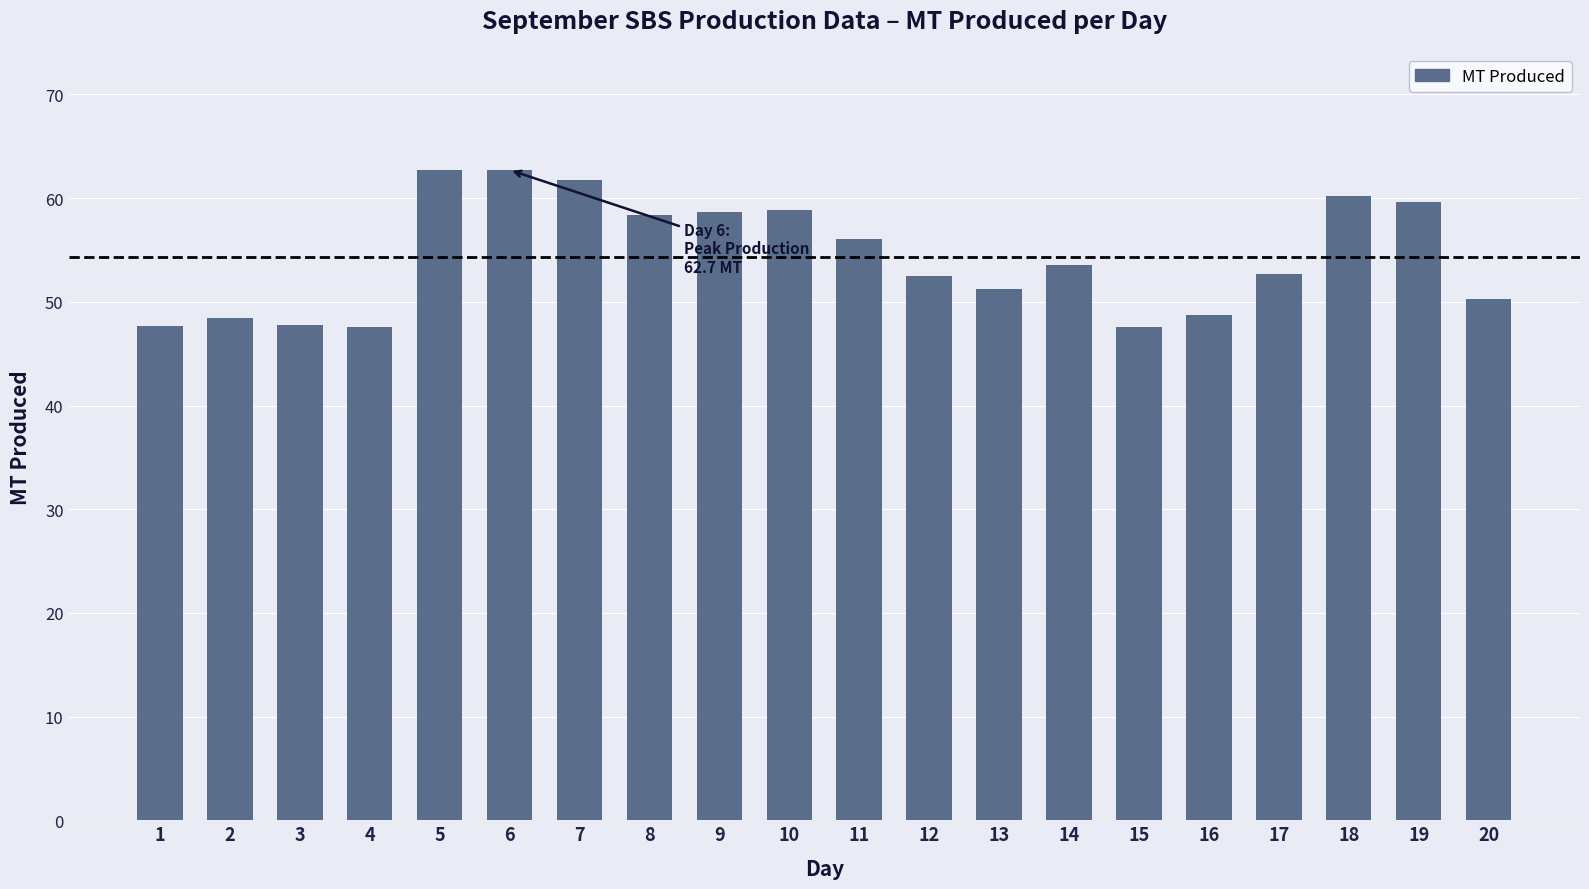

Which has a higher value, 4 or 7?

7